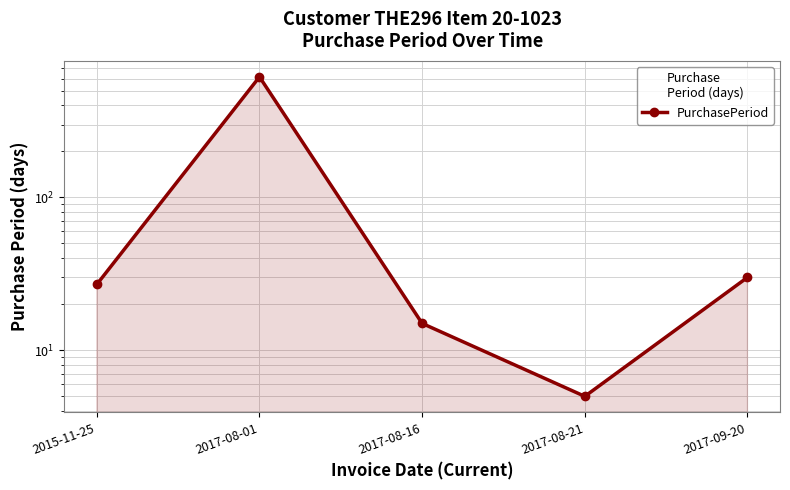

What is the ratio of the value at 2017-08-16 to the value at 2017-09-20?

0.5